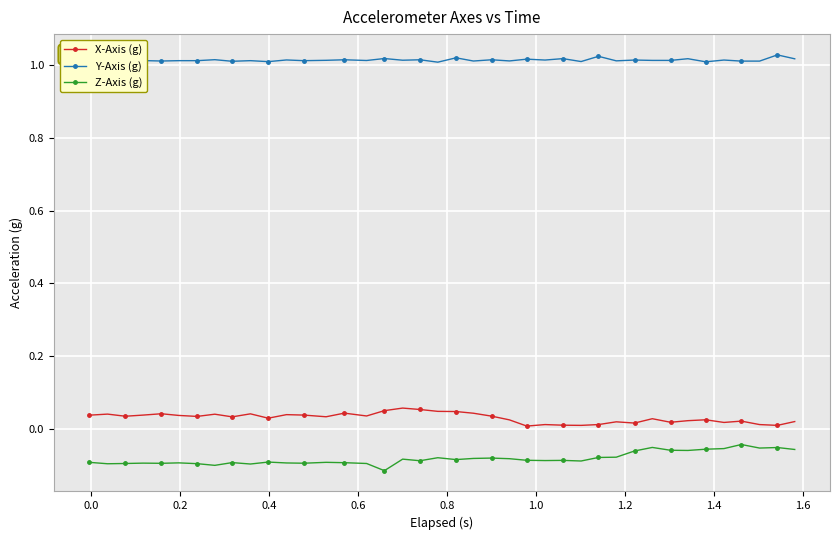

True or false: X-Axis (g) and Z-Axis (g) cross at least once.

False